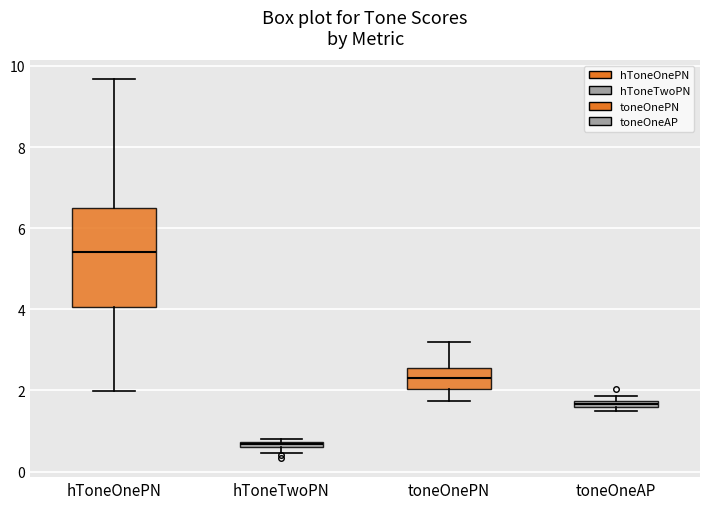

Where is the upper edge of the box for toneOneAP on the y-axis? The values are not printed on the chart, so give them approximately, as read against the axis.

1.8